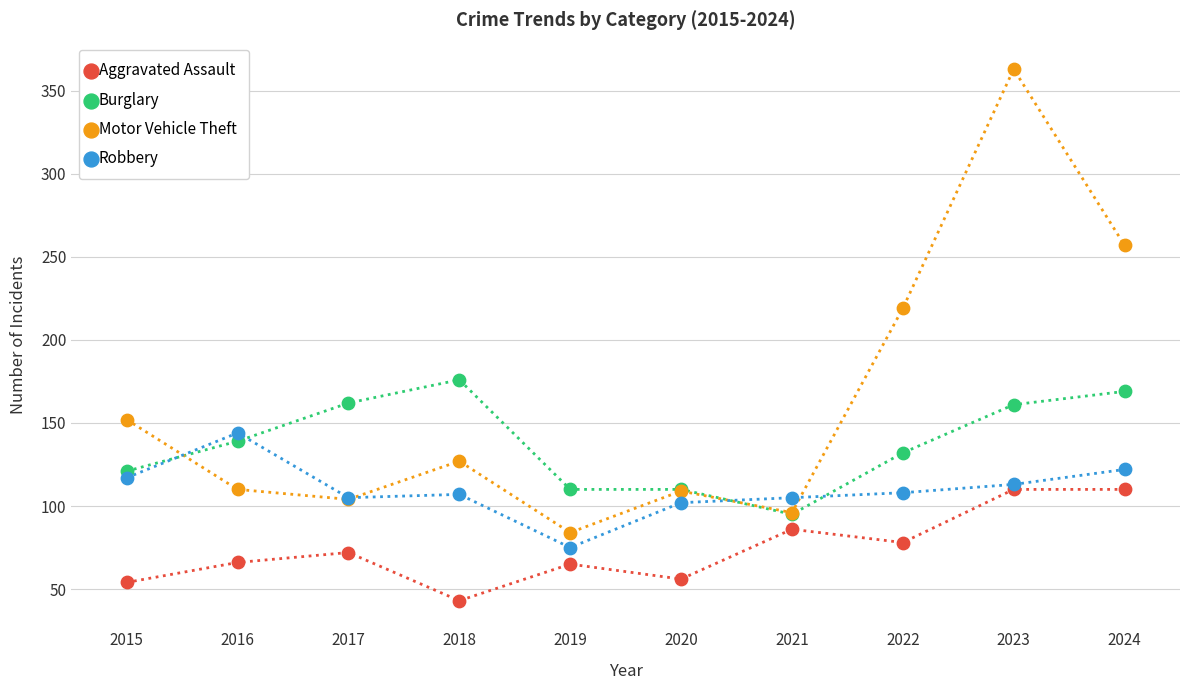

Which series has the widest spread of Y values?

Motor Vehicle Theft